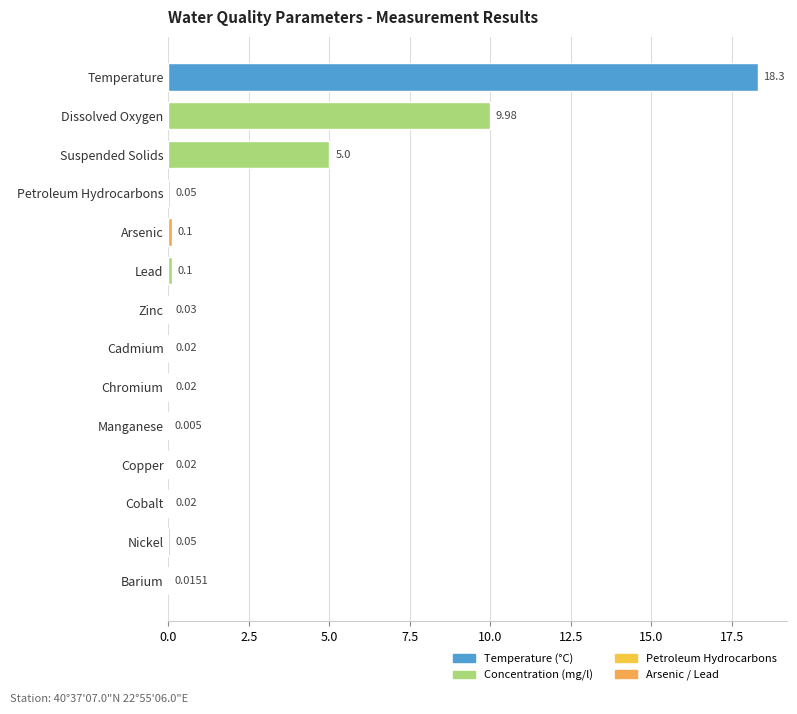

What is the average value?

2.4